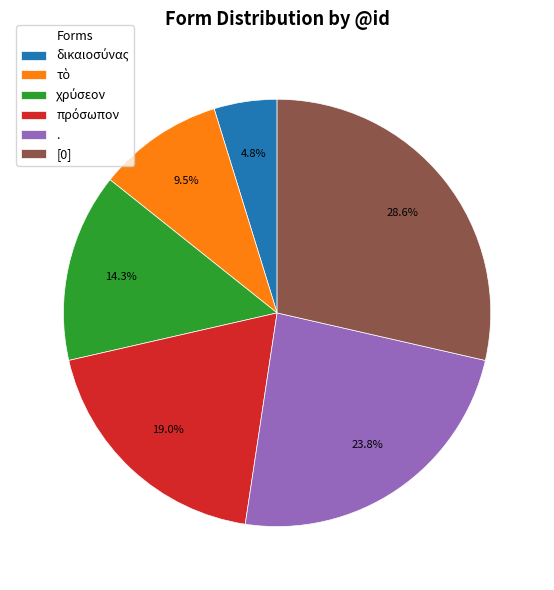

What is the ratio of the value at . to the value at [0]?

0.8